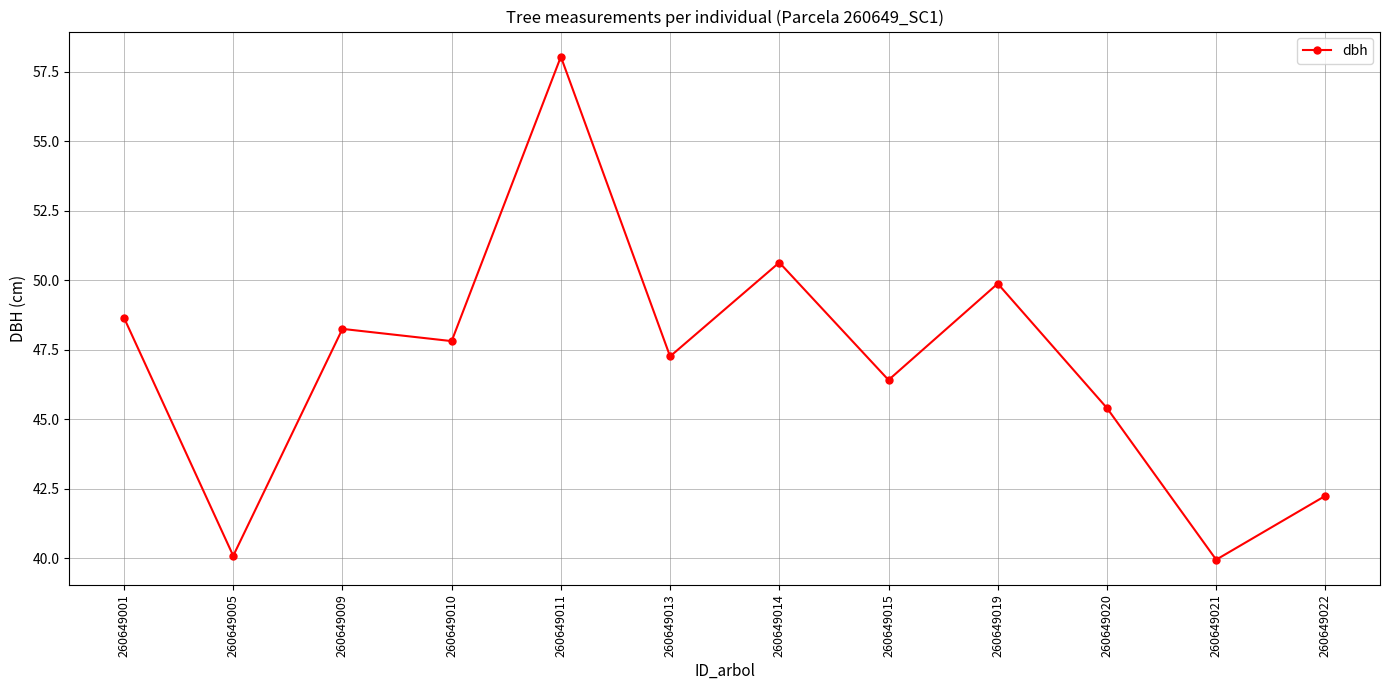

What is the difference between the second highest and minimum values?

10.7